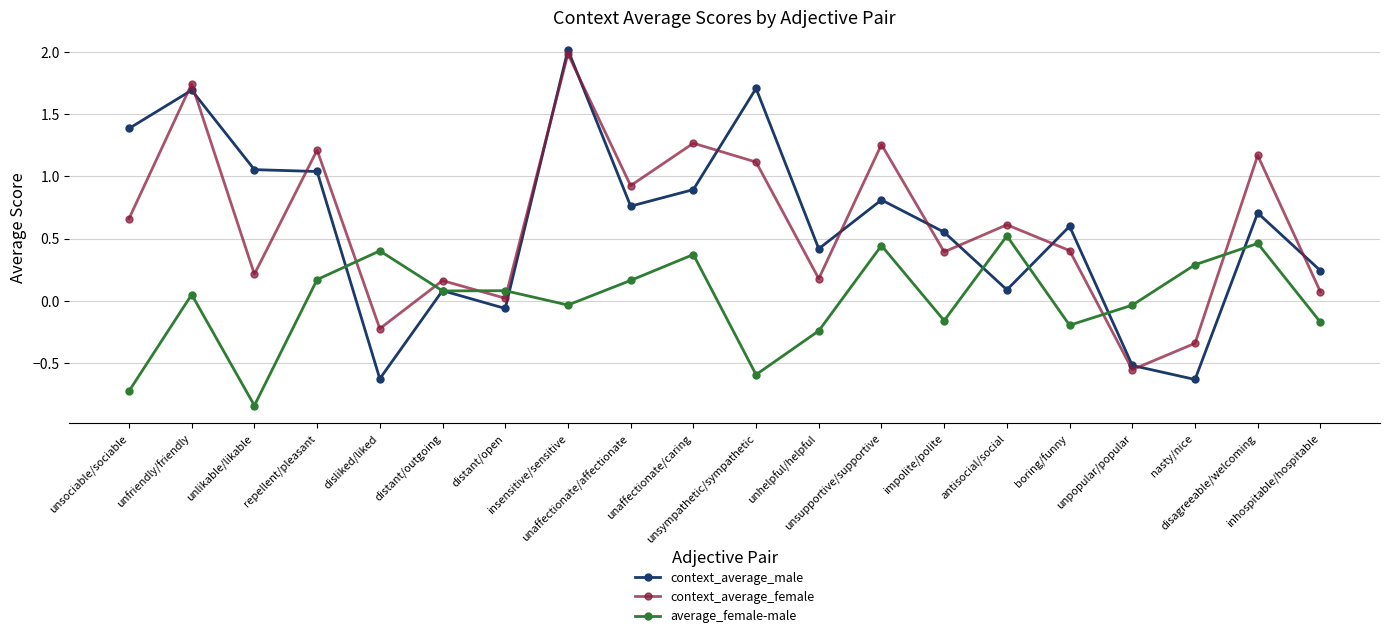

What is the total value across all series at distant/outgoing?

0.3